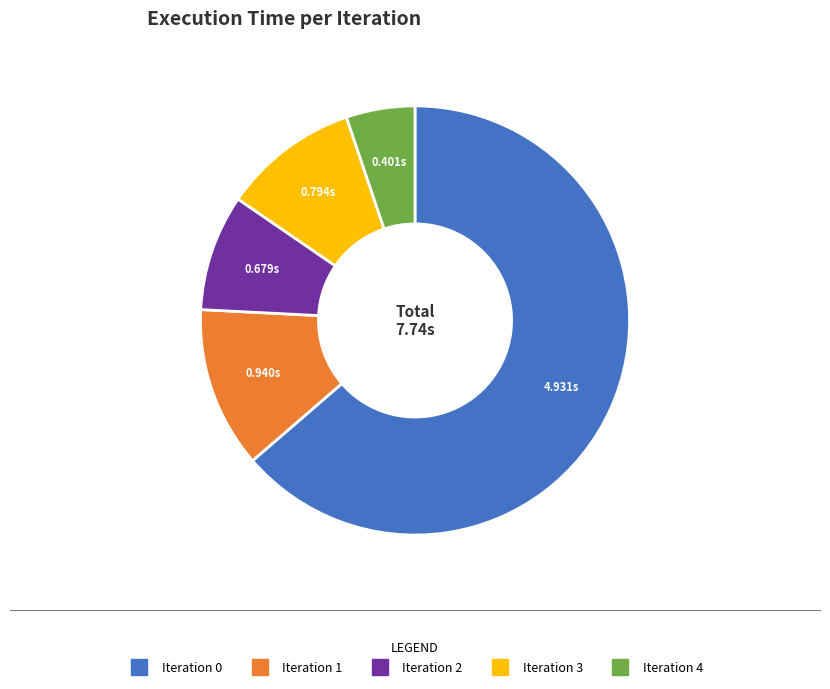

Between Iteration 0 and Iteration 3, which is larger?

Iteration 0